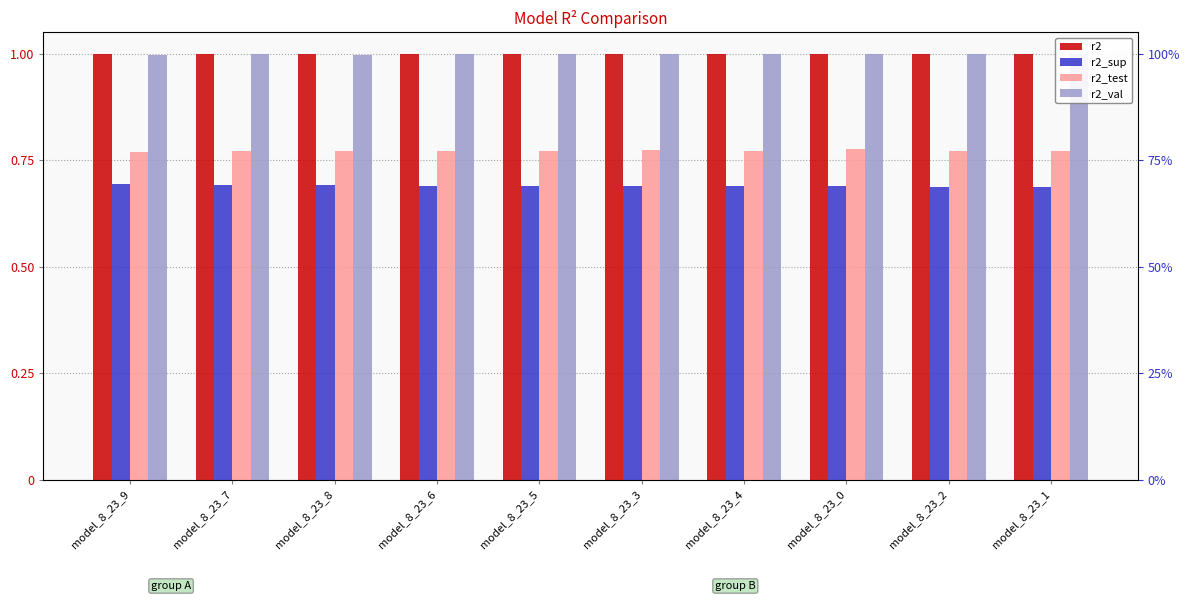

Is the value of r2_val at model_8_23_6 greater than the value of r2_test at model_8_23_2?

Yes